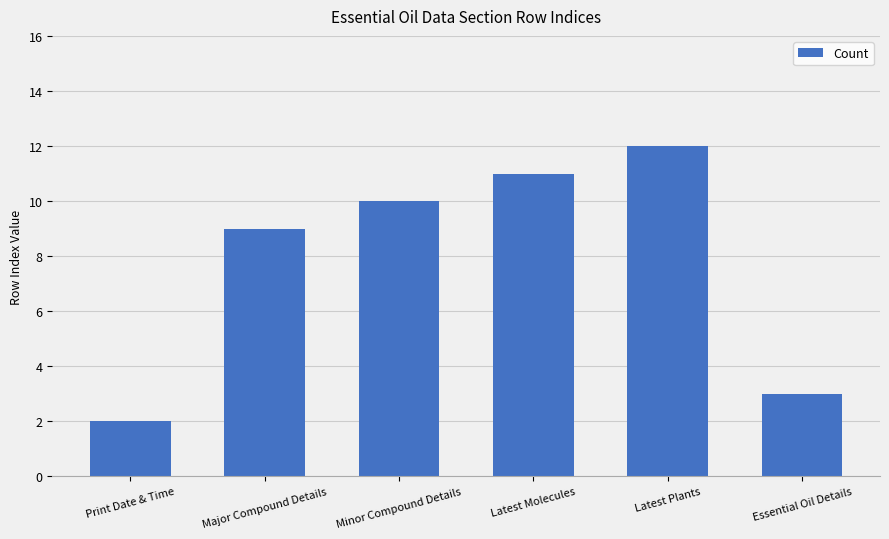

What is the smallest value displayed?

2